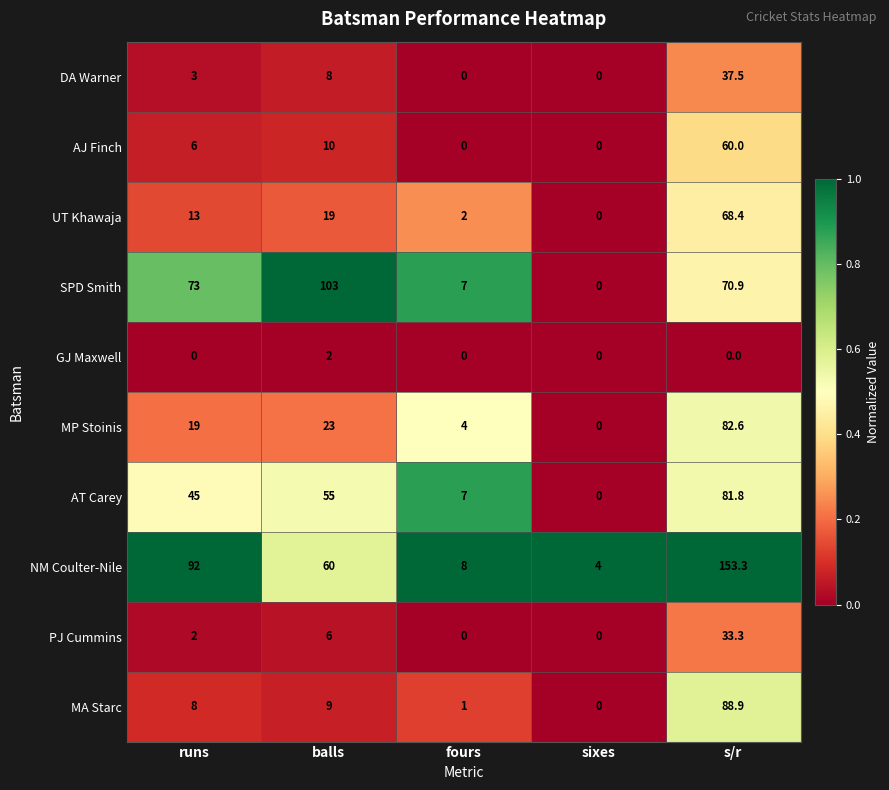

What is the difference between the second highest and minimum values in the NM Coulter-Nile series?

88.0